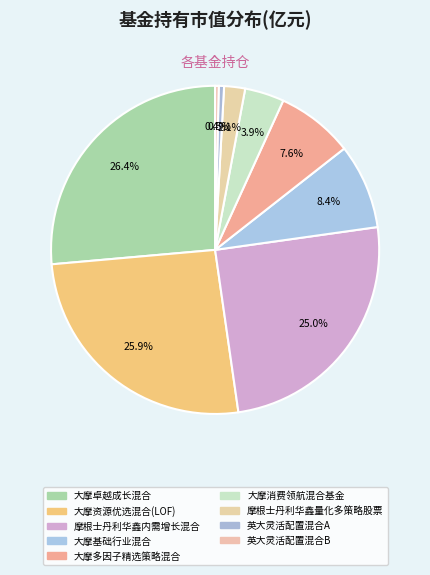

To the nearest percent, what is the average slice percentage?

11%